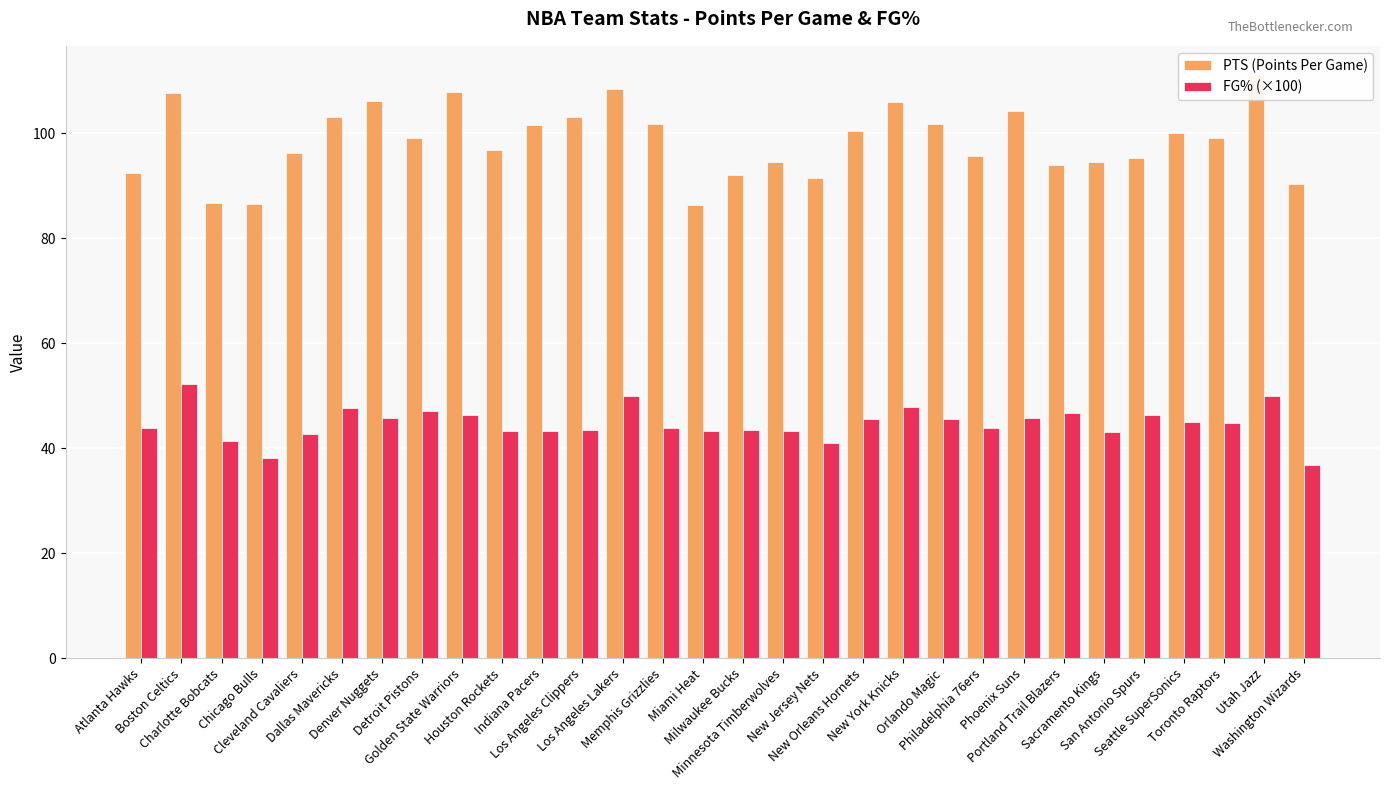

Reading left to right, transcribe all the data shown in this chart.

PTS (Points Per Game): 92.4	107.6	86.8	86.5	96.3	103.0	106.1	99.0	107.8	96.8	101.5	103.0	108.4	101.8	86.4	92.0	94.6	91.5	100.5	106.0	101.7	95.6	104.3	94.0	94.5	95.3	100.0	99.1	111.1	90.4
FG% (×100): 43.8	52.2	41.3	38.1	42.7	47.7	45.7	47.1	46.3	43.2	43.2	43.4	49.9	43.9	43.3	43.4	43.2	41.0	45.6	47.9	45.6	43.8	45.7	46.7	43.1	46.4	45.0	44.8	50.0	36.7